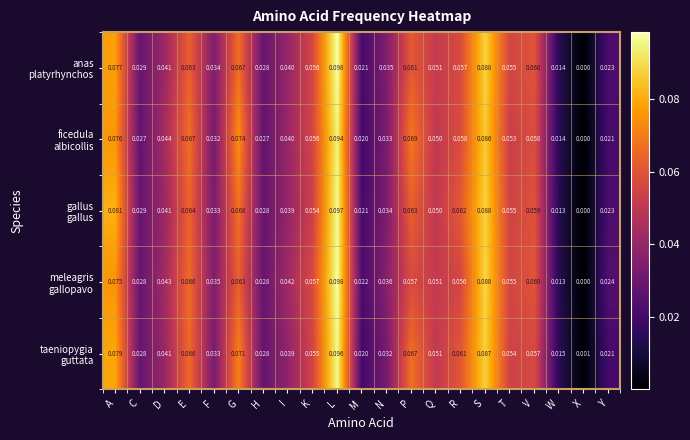

What is the total value across all series at A?

0.4